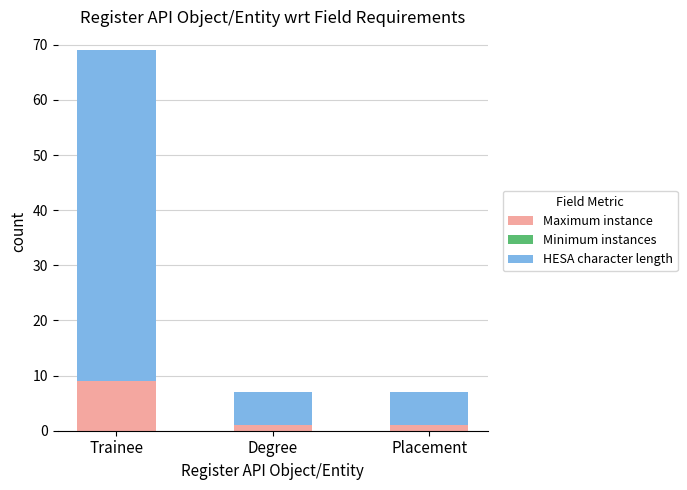

The Maximum instance series shows 2 at Trainee. True or false?

False